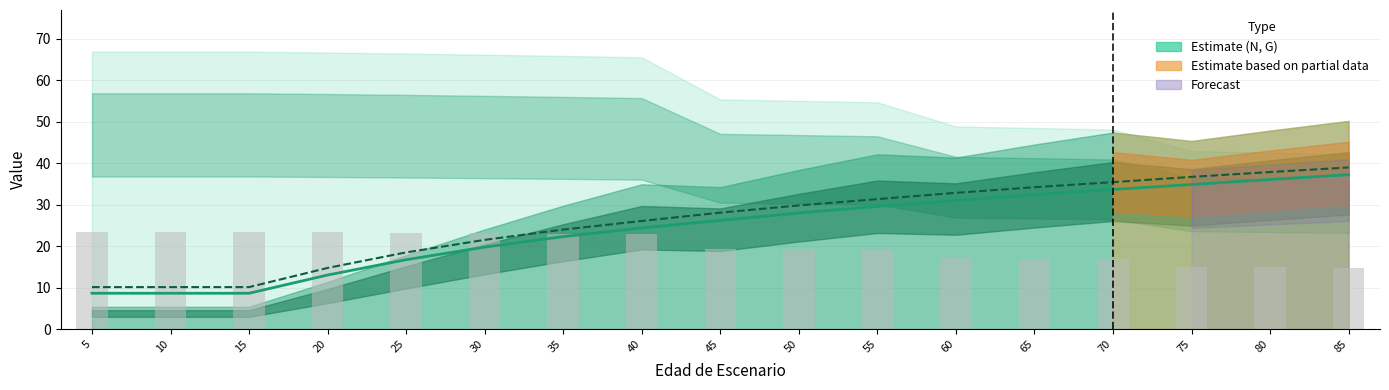

At which label is dbh_medio closest to 22?

35